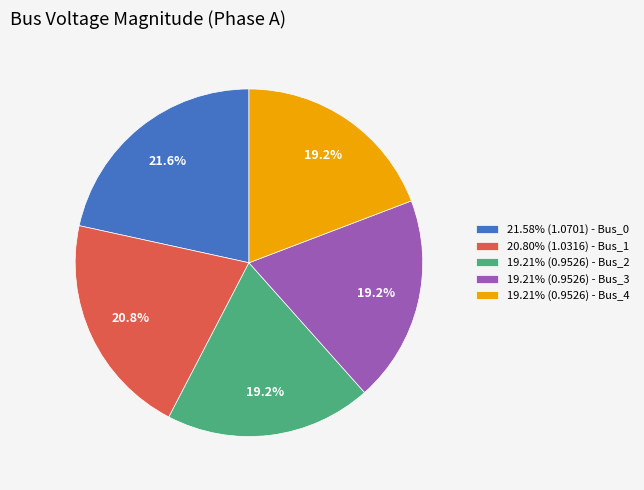

Combined, what portion of the pie is 19.21% (0.9526) - Bus_2 and 21.58% (1.0701) - Bus_0?

40.8%